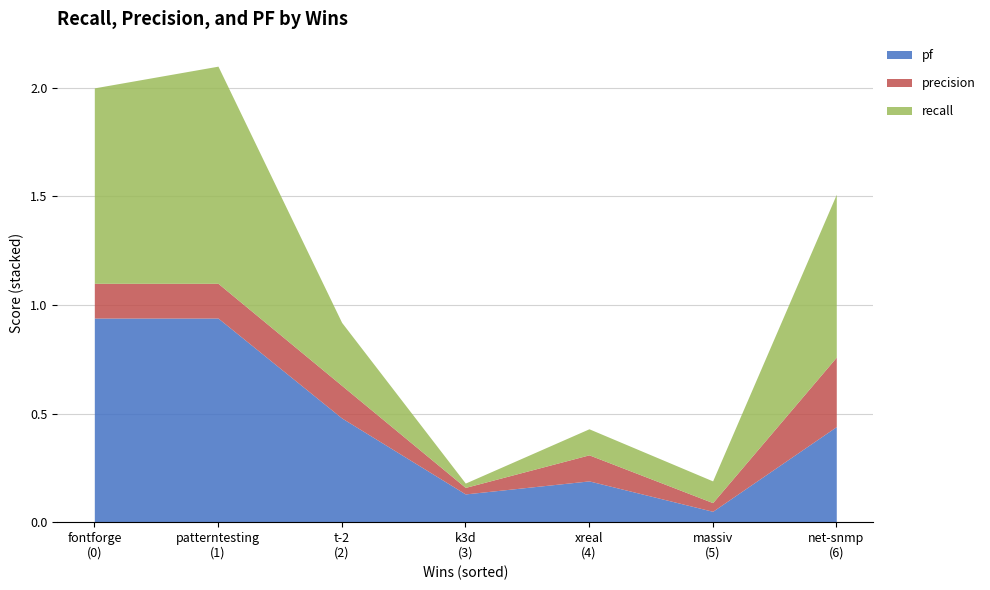

Is the value of pf at 1 greater than the value of recall at 3?

Yes